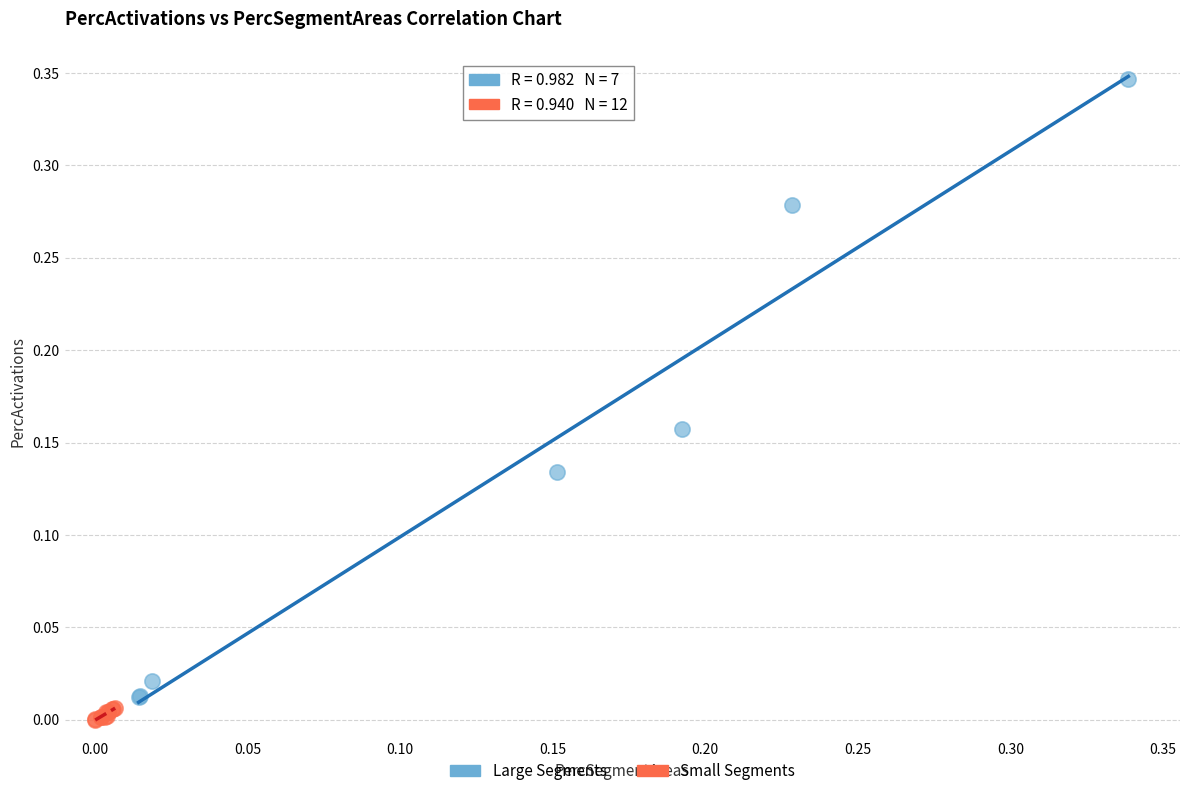

Which series reaches the minimum Y coordinate?

Small Segments